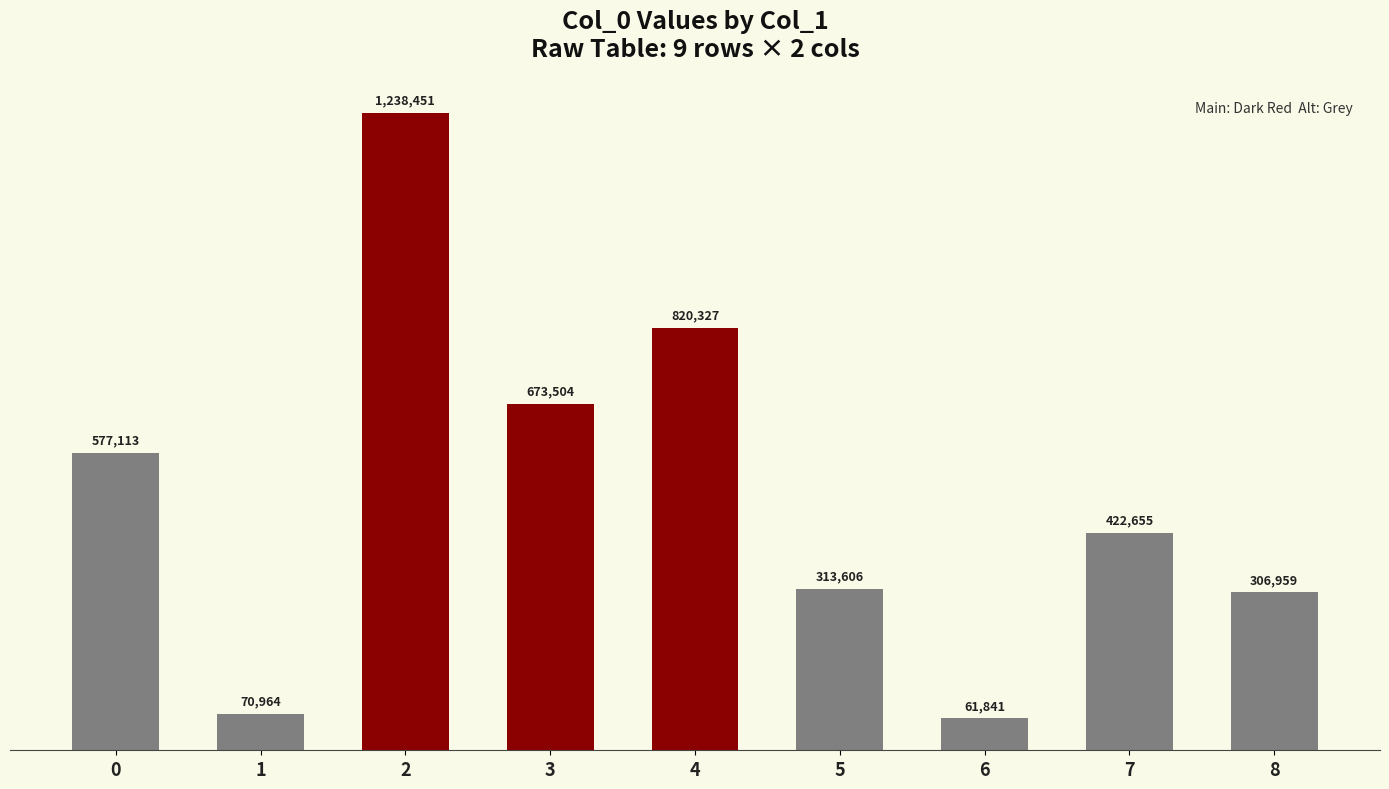

Between 6 and 7, which is larger?

7